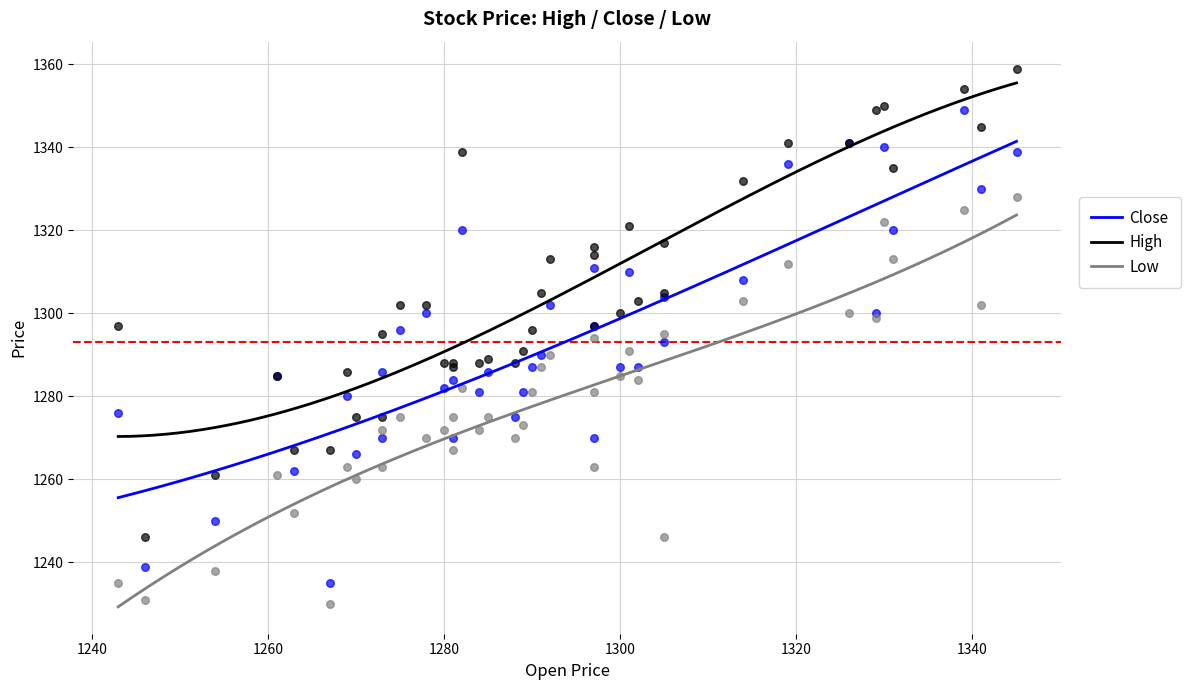

What are all the series names shown in the legend?

Close, High, Low